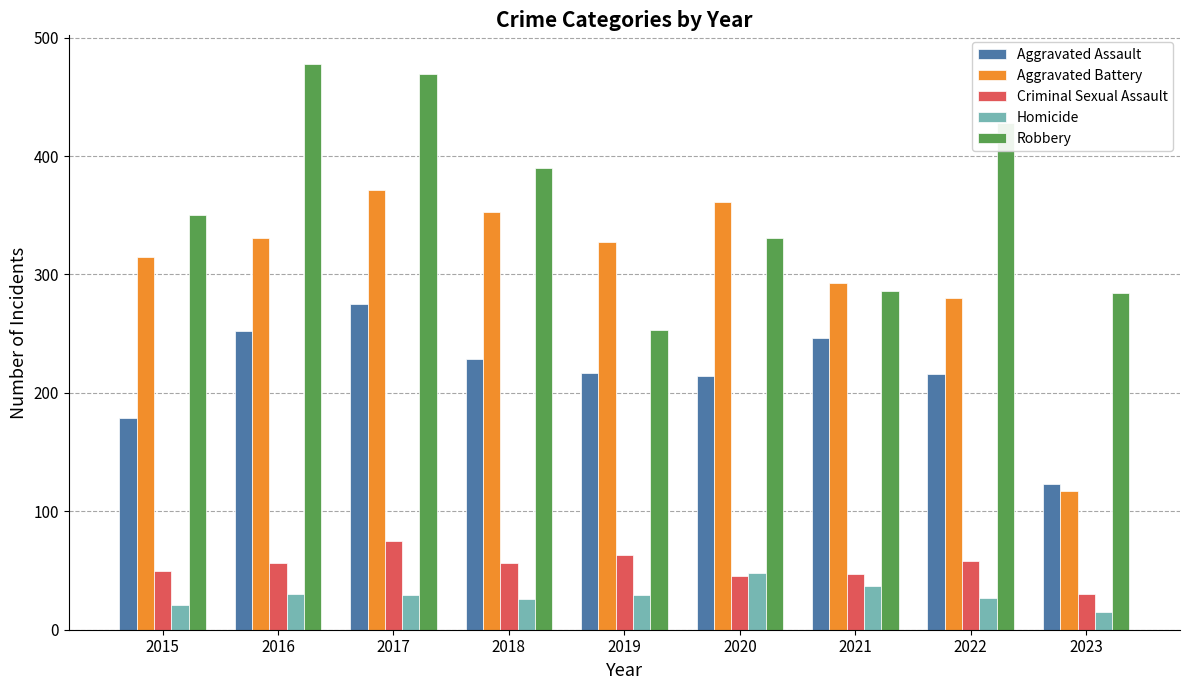

Which series changed the most between 2017 and 2019?

Robbery